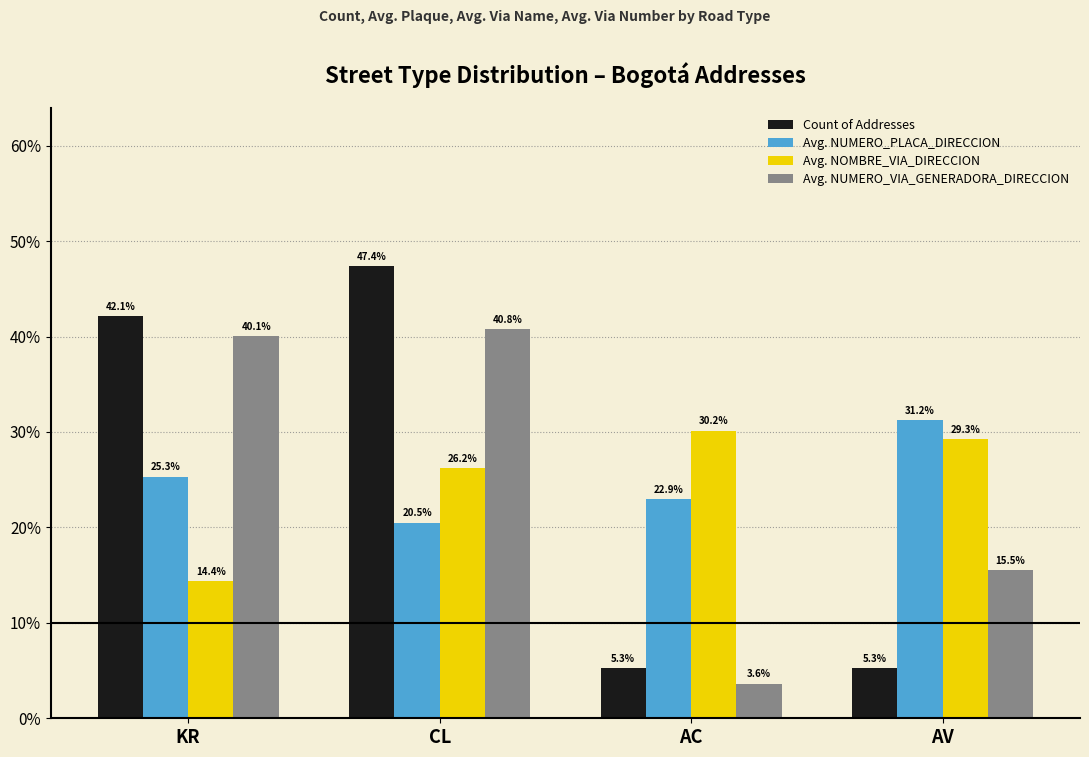

Are the bars horizontal?

No